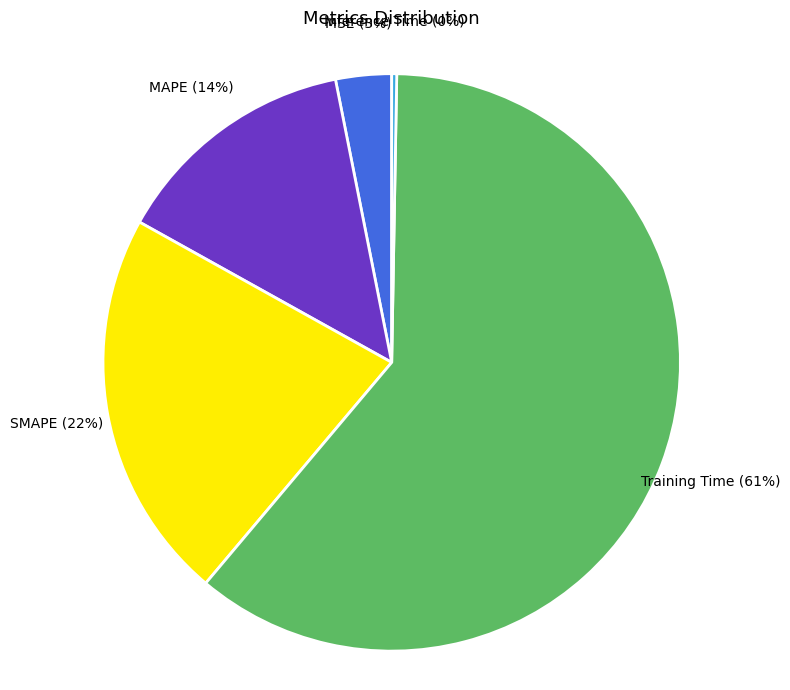

How many segments does this pie chart have?

5